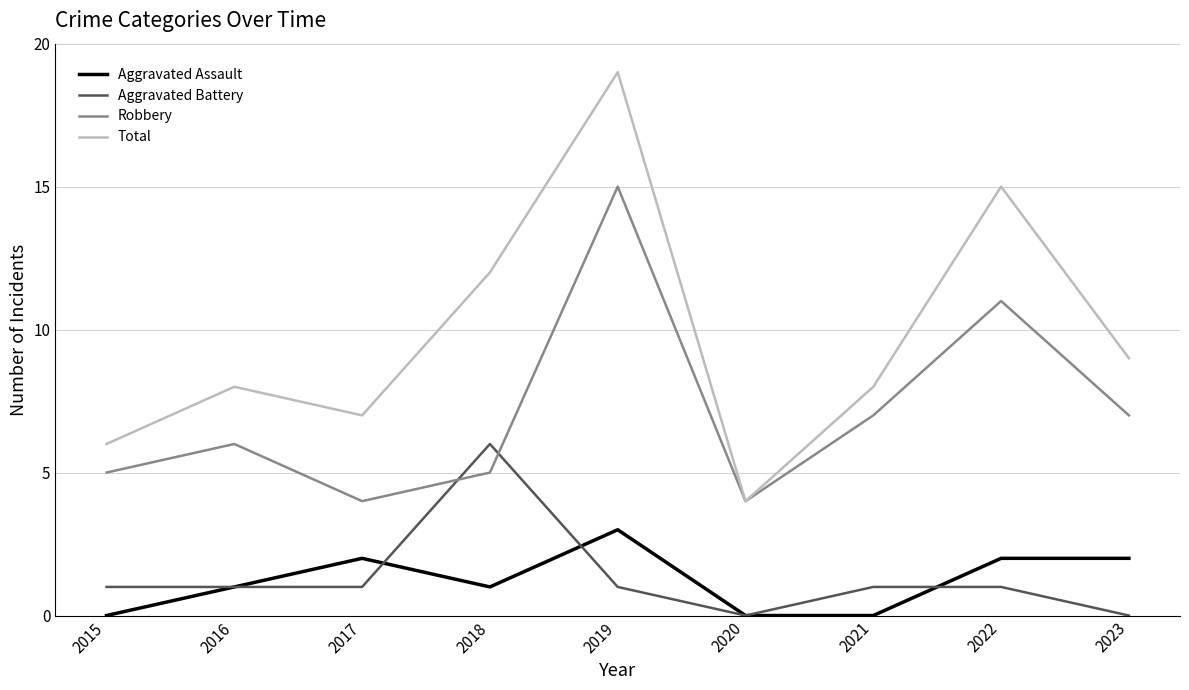

What is the average value of the Aggravated Battery series?

1